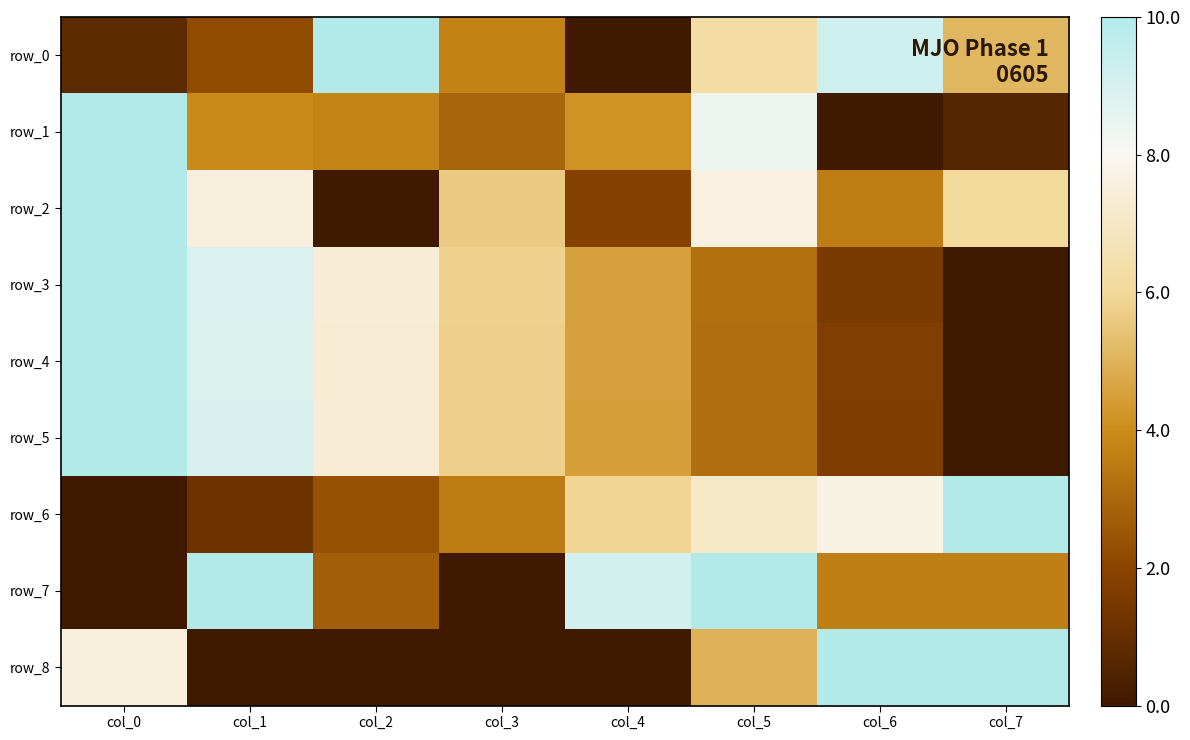

Between col_5 and col_7, which series saw the biggest shift?

row_1